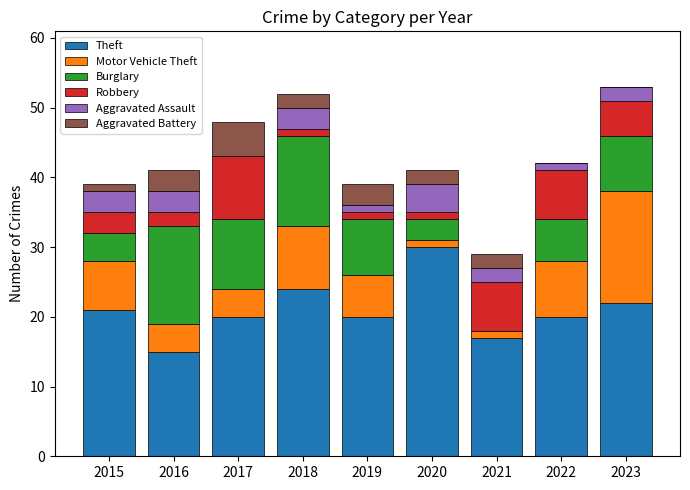

Does the chart contain stacked bars?

Yes